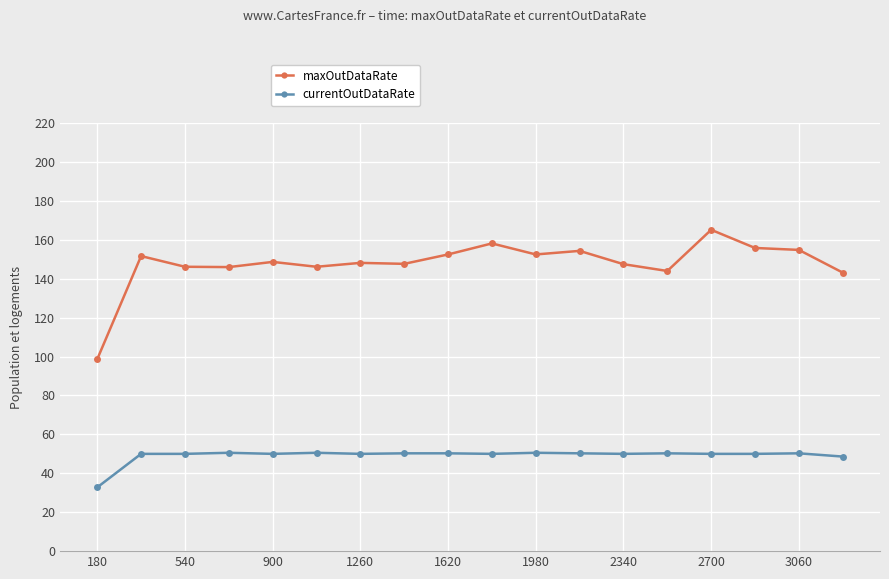

What are all the series names shown in the legend?

maxOutDataRate, currentOutDataRate